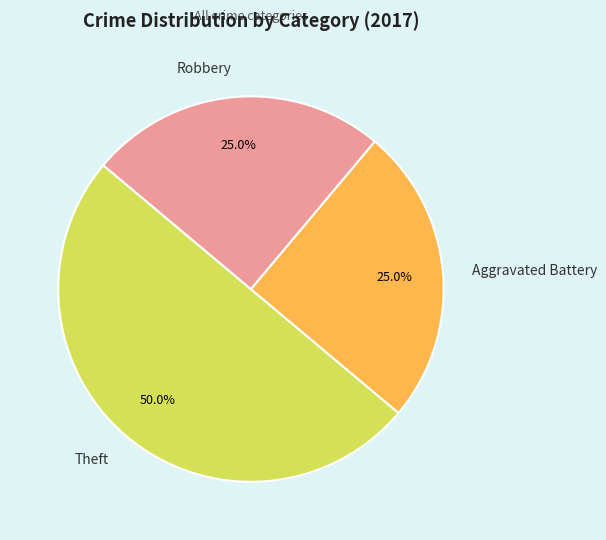

Which slice is the largest?

Theft